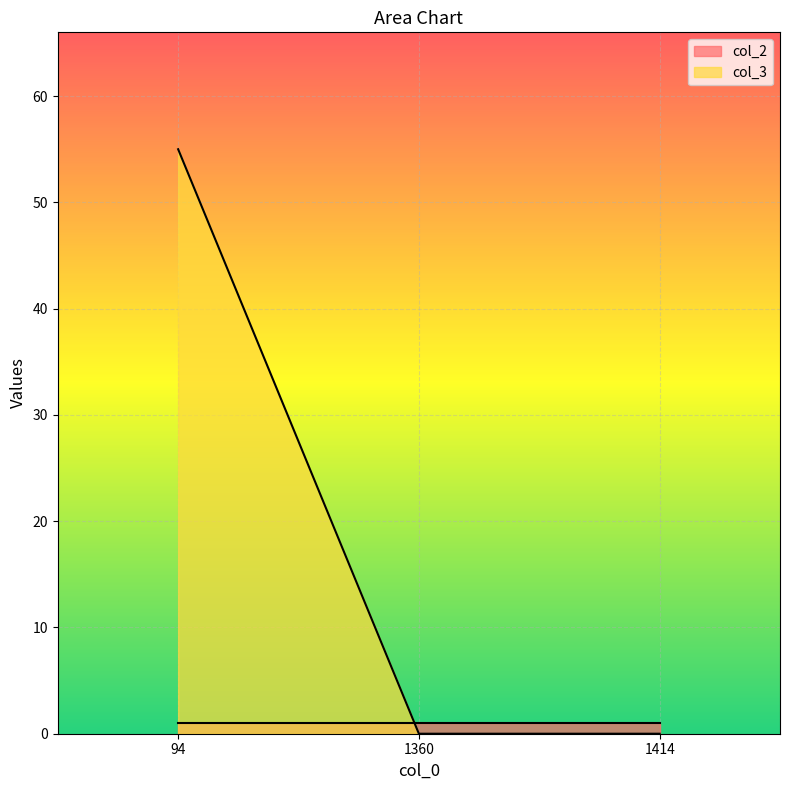

What is the maximum value shown in the chart?

55